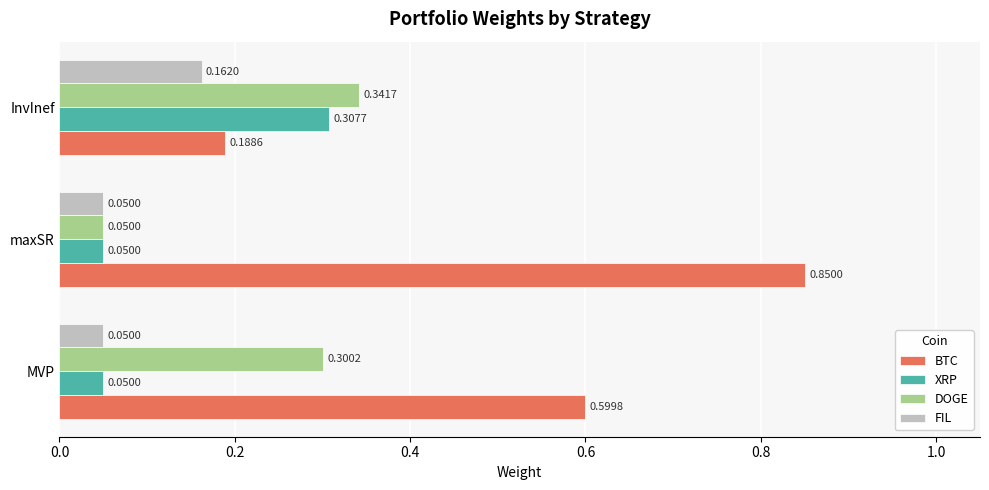

List the series in order of their peak value, highest first.

BTC, DOGE, XRP, FIL